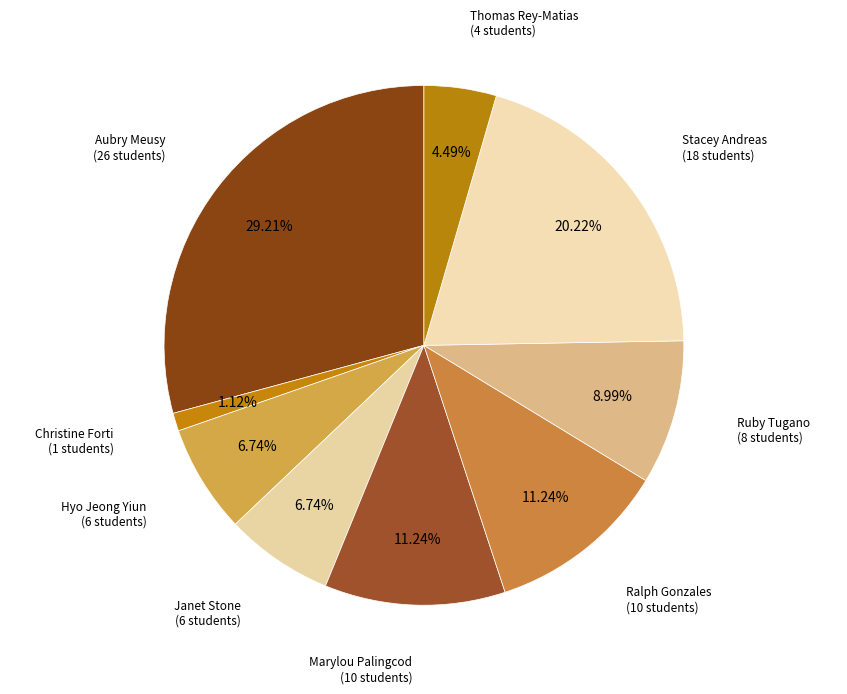

Which slice is the largest?

Aubry Meusy